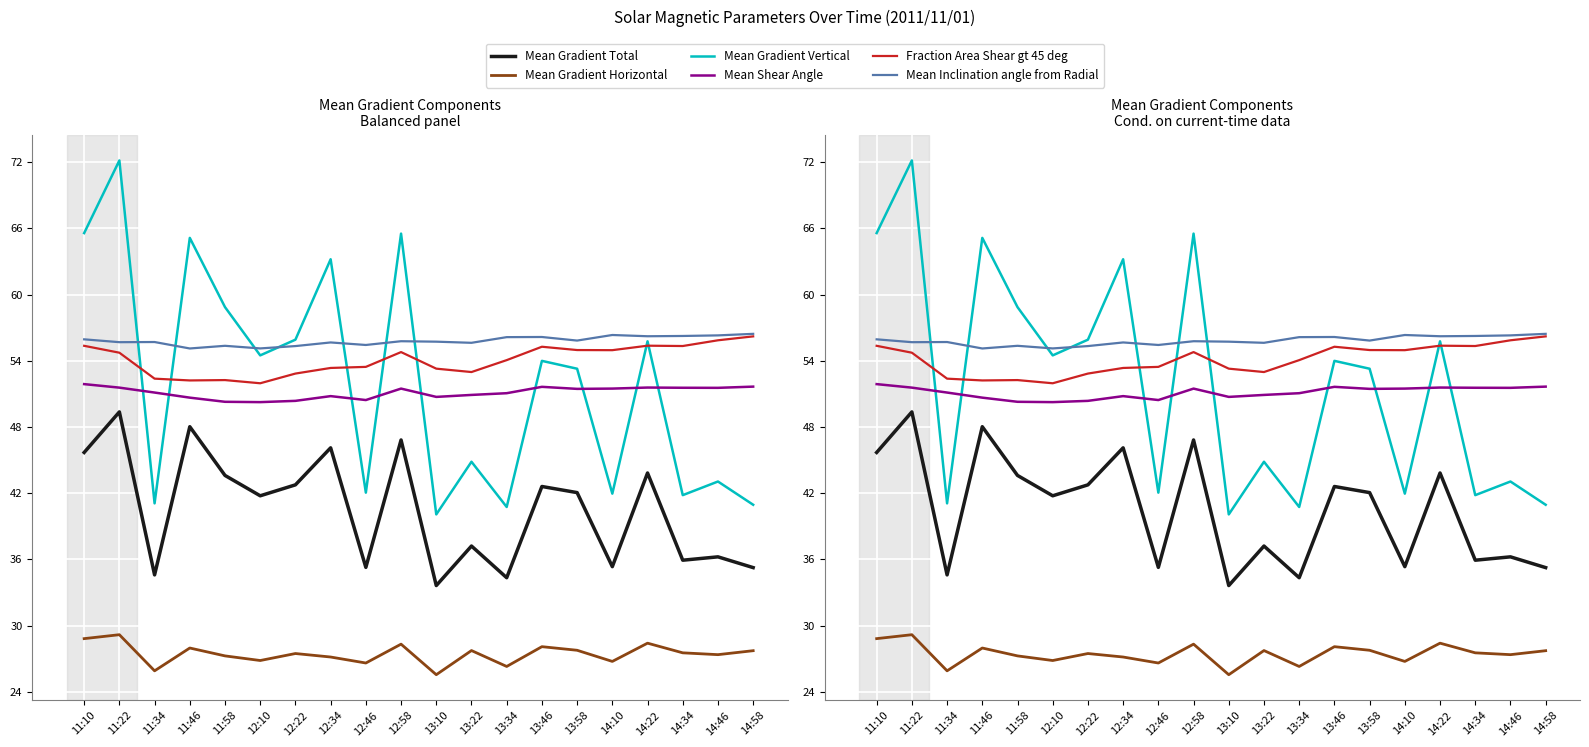

What value does the Mean Gradient Vertical series have at 13:10?

40.1